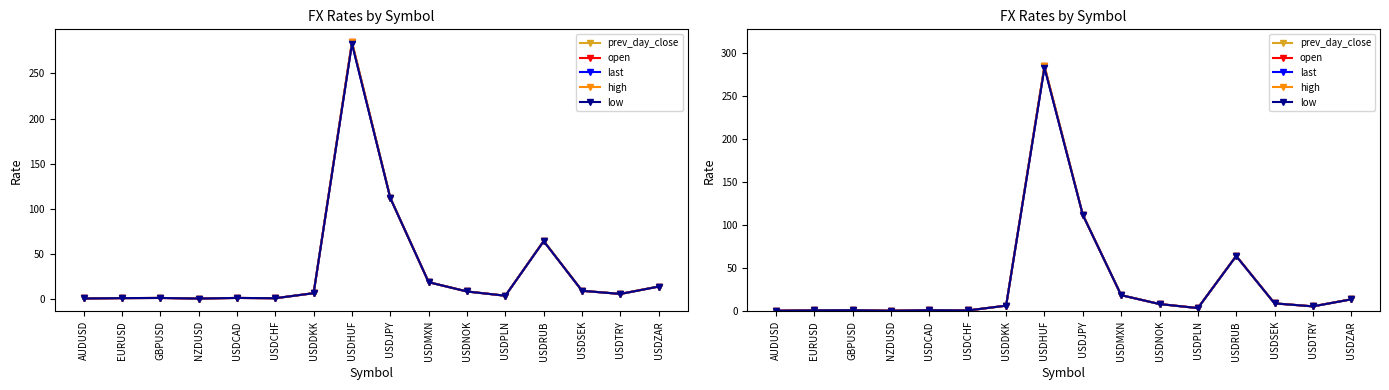

Is the value of low at USDCAD greater than the value of prev_day_close at GBPUSD?

Yes